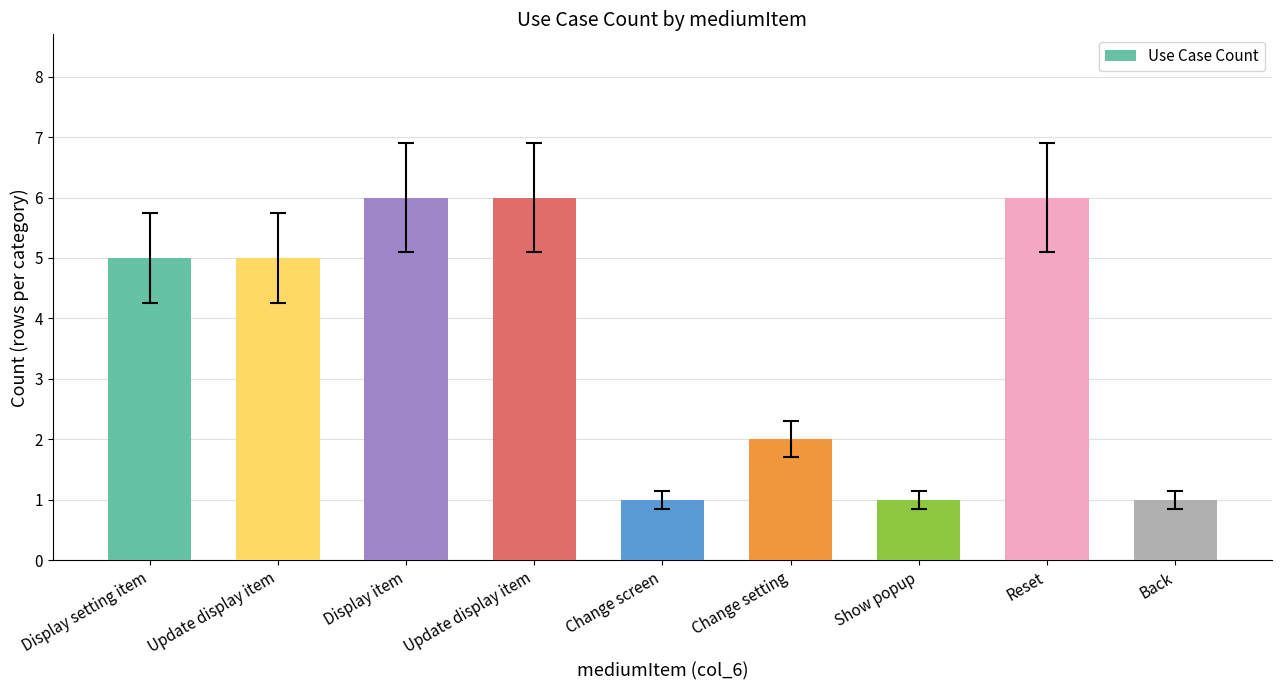

What is the average value?

4